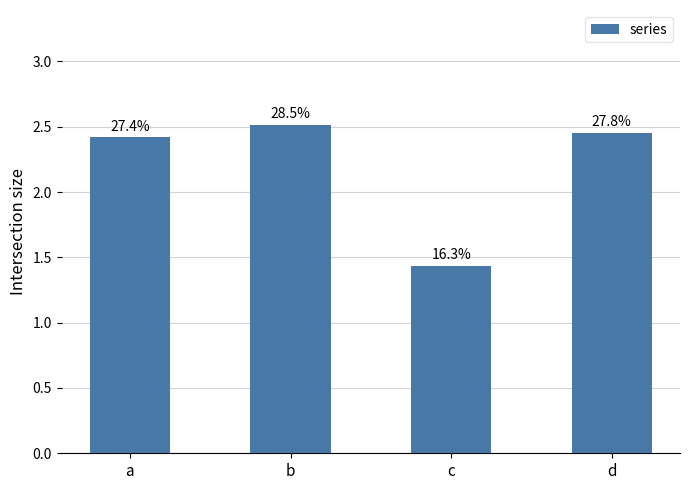

Reading left to right, transcribe all the data shown in this chart.

2.4	2.5	1.4	2.4